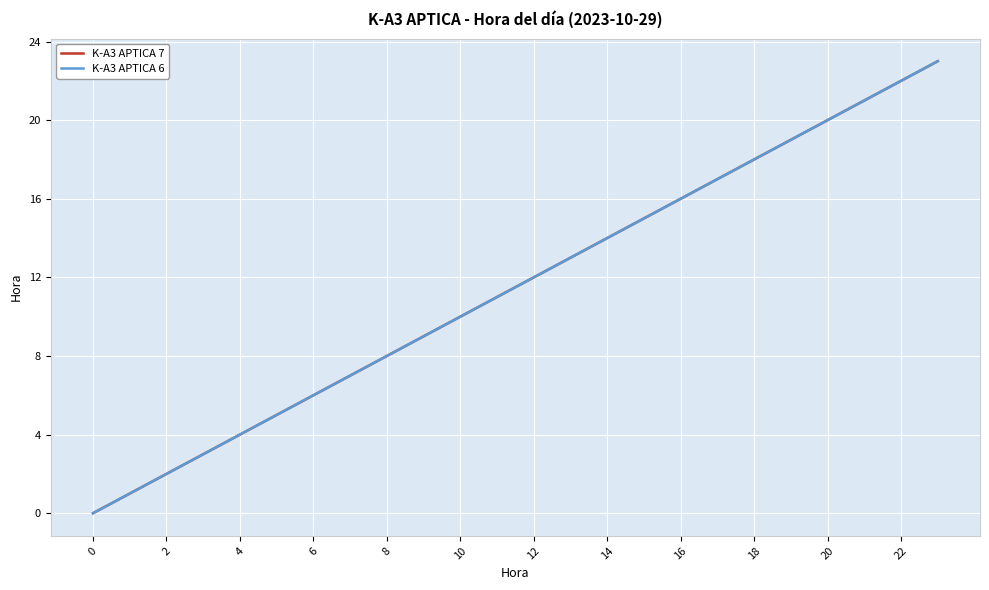

Which label corresponds to the largest value in the chart?

23